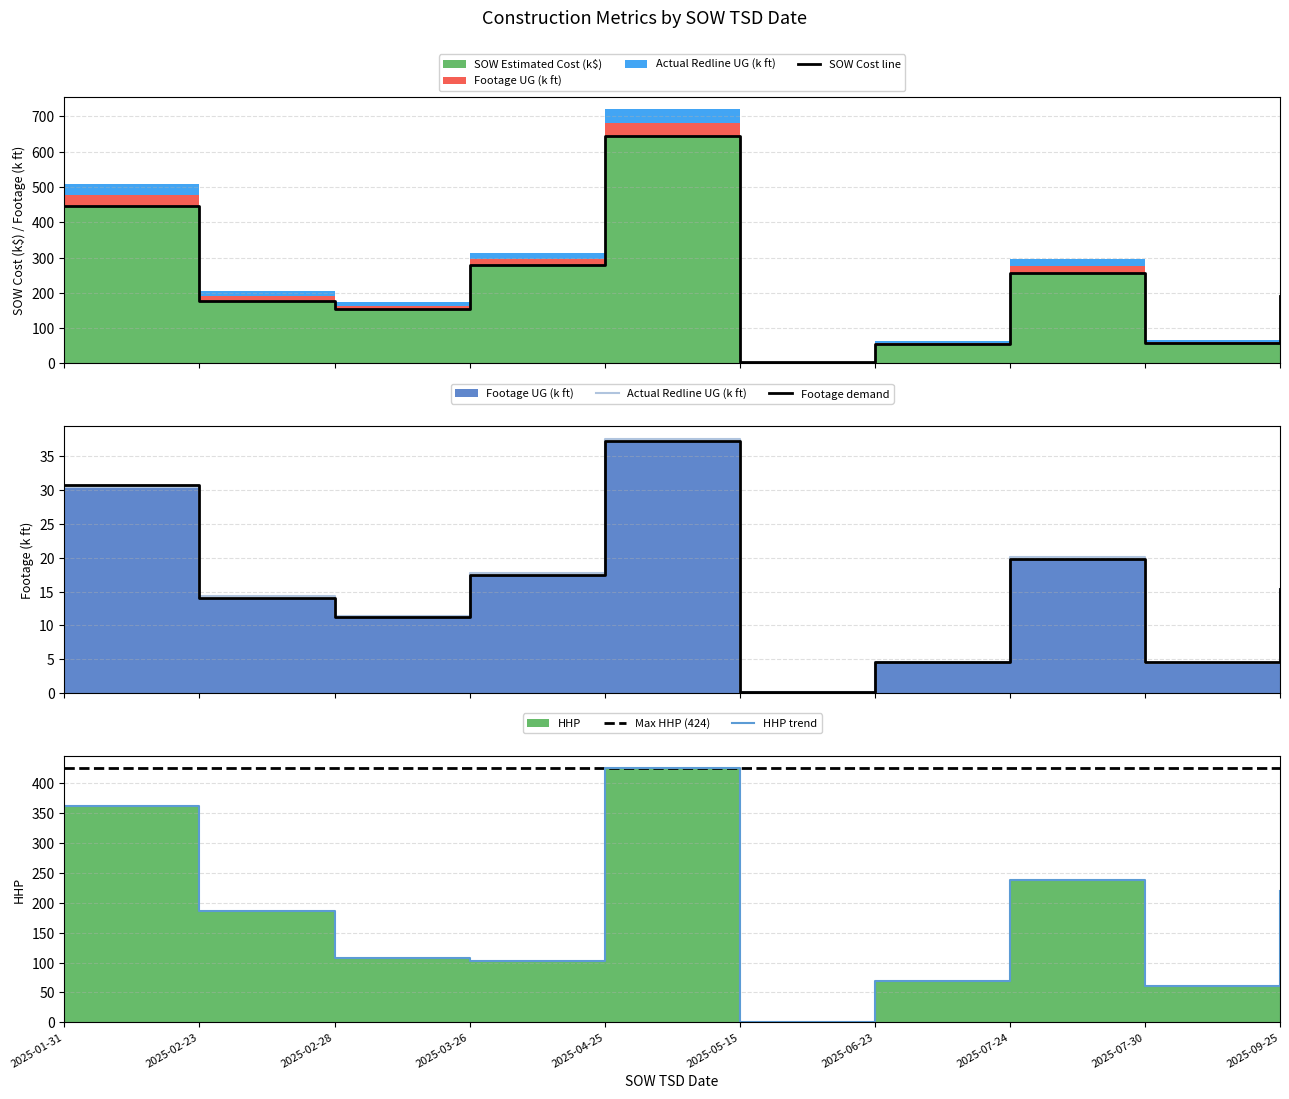

Reading right to left, extract all data points from this chart.

SOW Estimated Cost: 2025-09-25=191.0	2025-07-30=57.2	2025-07-24=256.4	2025-06-23=53.9	2025-05-15=3.4	2025-04-25=644.4	2025-03-26=278.0	2025-02-28=152.8	2025-02-23=176.0	2025-01-31=446.9
Footage UG: 2025-09-25=15.4	2025-07-30=4.5	2025-07-24=19.8	2025-06-23=4.6	2025-05-15=0.1	2025-04-25=37.2	2025-03-26=17.5	2025-02-28=11.2	2025-02-23=14.1	2025-01-31=30.8
Actual Redline UG: 2025-09-25=15.4	2025-07-30=4.4	2025-07-24=20.2	2025-06-23=4.6	2025-05-15=0.1	2025-04-25=37.6	2025-03-26=17.8	2025-02-28=11.4	2025-02-23=14.3	2025-01-31=30.4
HHP: 2025-09-25=220.0	2025-07-30=60.0	2025-07-24=238.0	2025-06-23=69.0	2025-05-15=0.0	2025-04-25=424.0	2025-03-26=102.0	2025-02-28=107.0	2025-02-23=186.0	2025-01-31=362.0